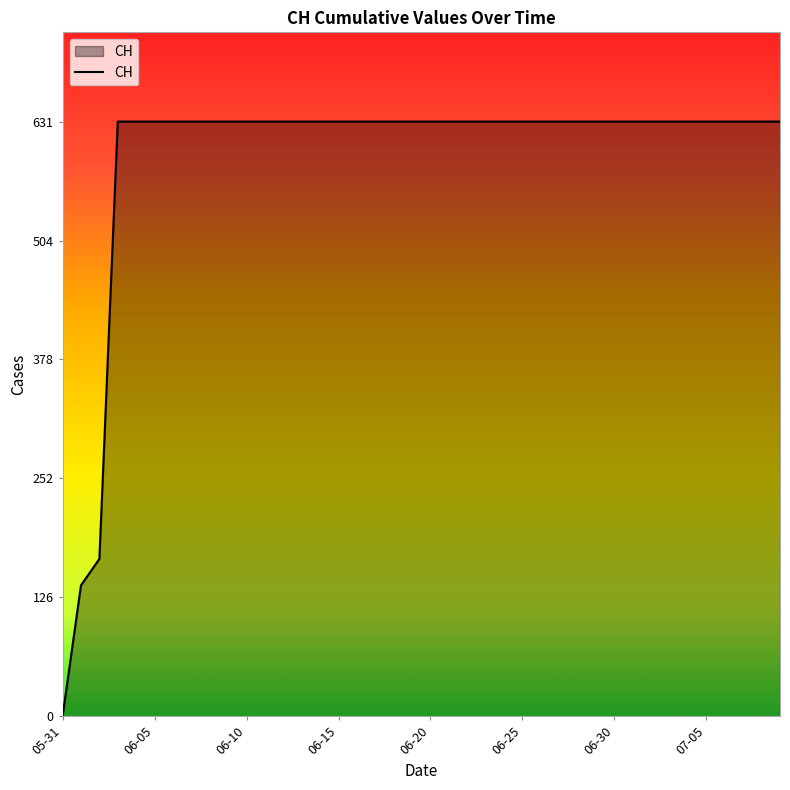

Reading left to right, extract all data points from this chart.

0	139	167	631	631	631	631	631	631	631	631	631	631	631	631	631	631	631	631	631	631	631	631	631	631	631	631	631	631	631	631	631	631	631	631	631	631	631	631	631